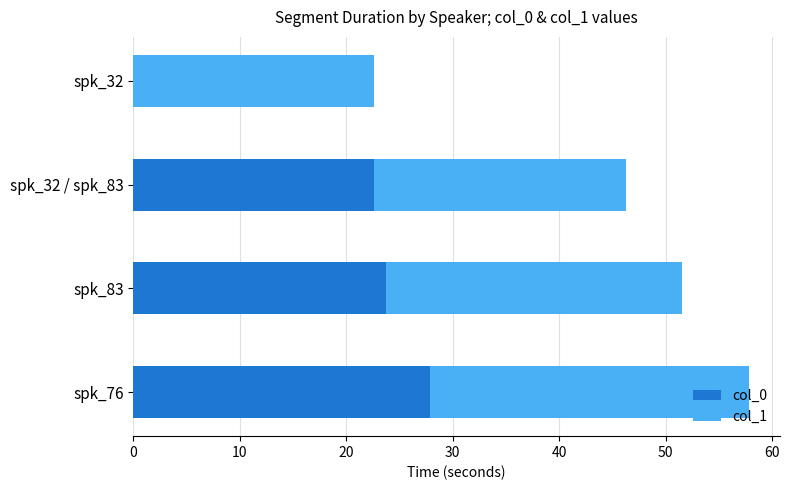

What is the total value across all series at spk_32?

22.6